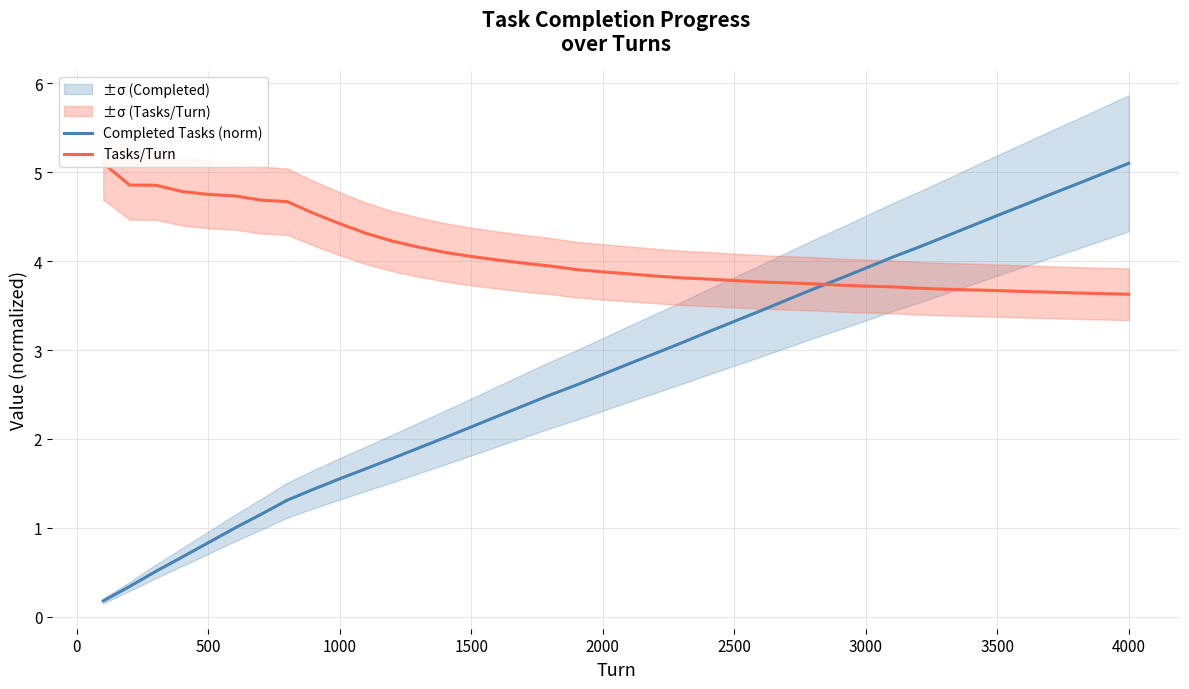

True or false: Completed Tasks (norm) has a value of 1.6 at 4000.

False